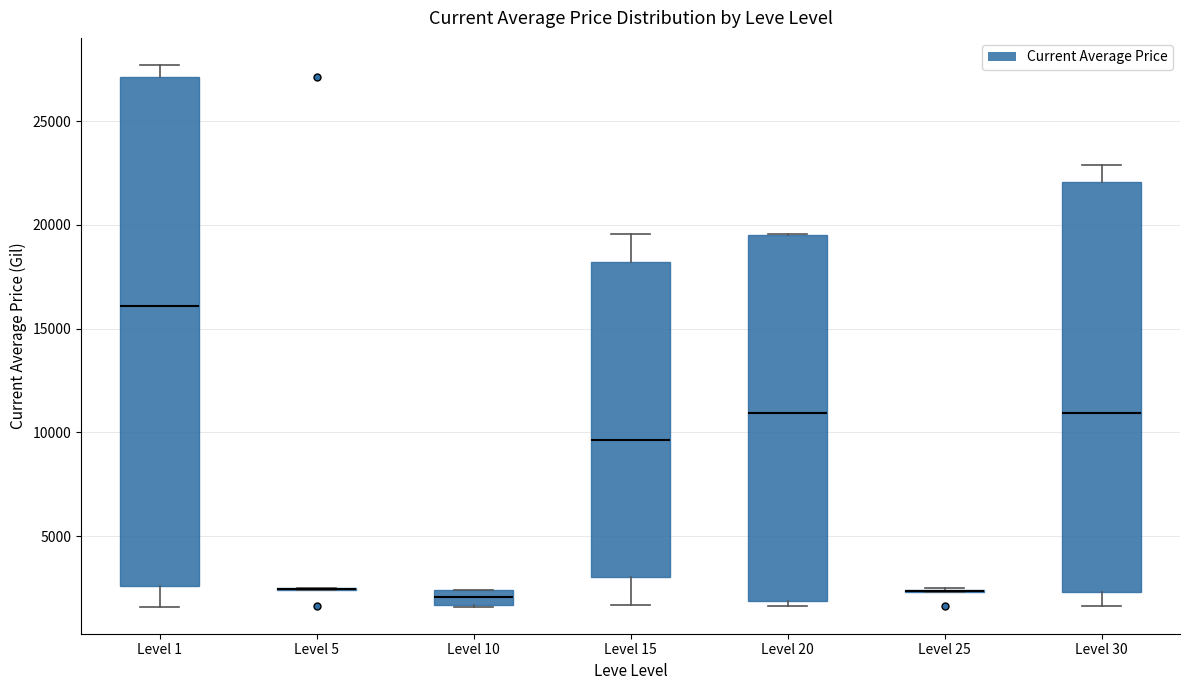

Where is the upper edge of the box for Level 1 on the y-axis? The values are not printed on the chart, so give them approximately, as read against the axis.

27000